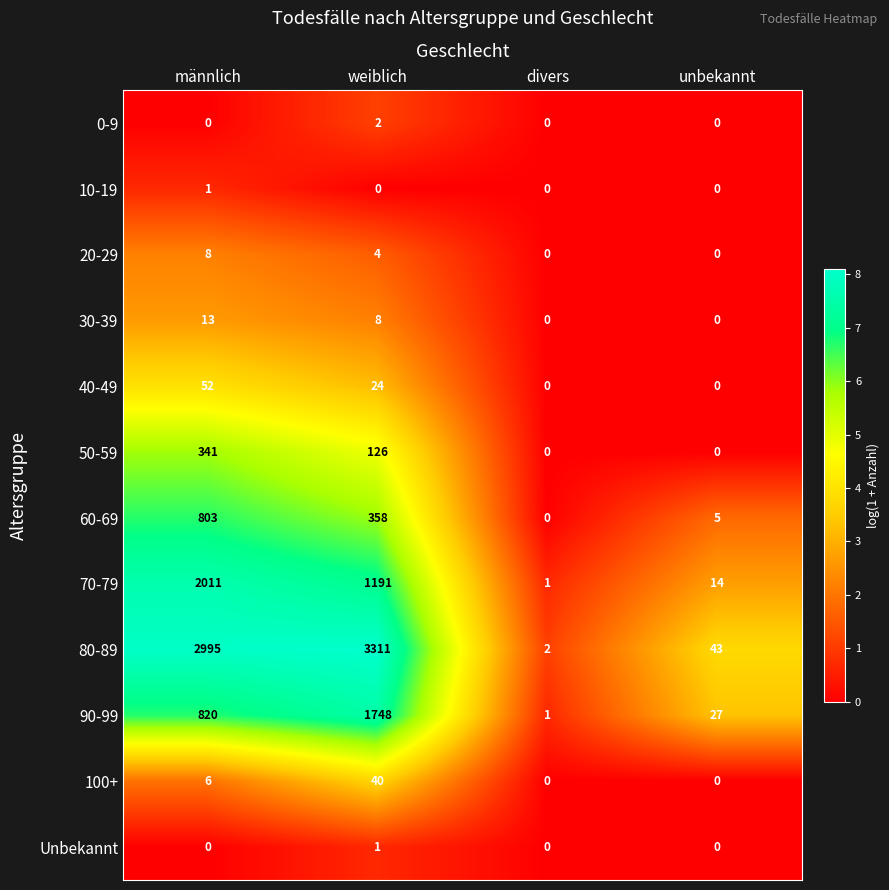

True or false: 70-79 has a value of 422 at weiblich.

False